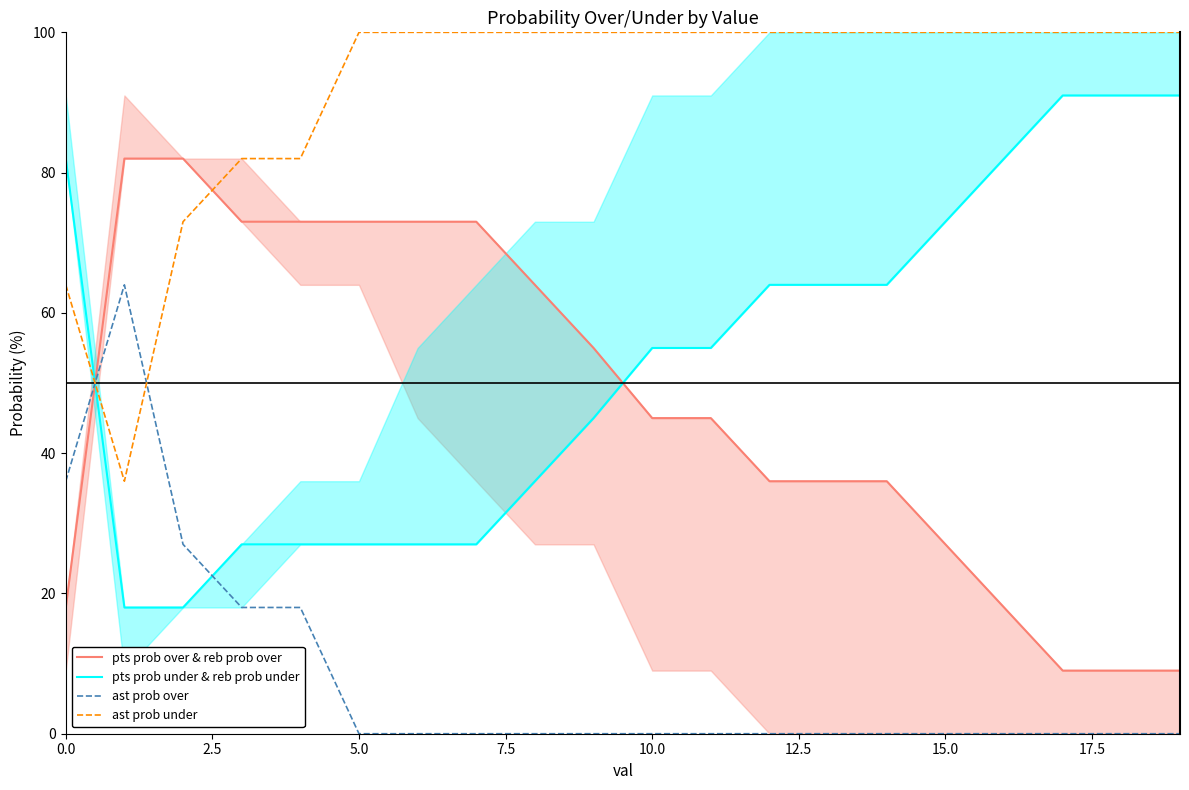

Which series ends up on top after the final intersection of ast prob over and ast prob under?

ast prob under